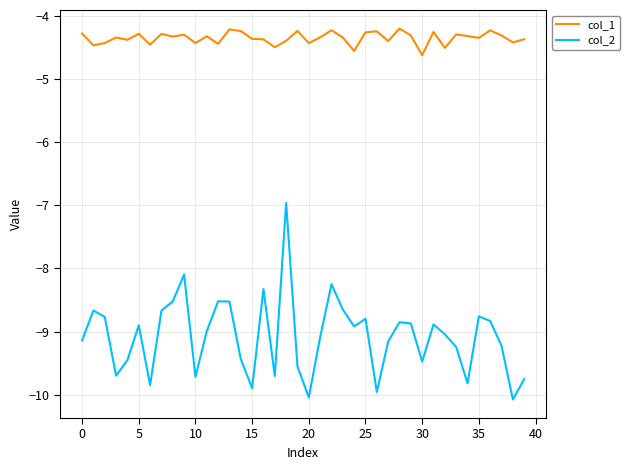

What is the difference between the maximum and minimum values in the col_2 series?

3.1